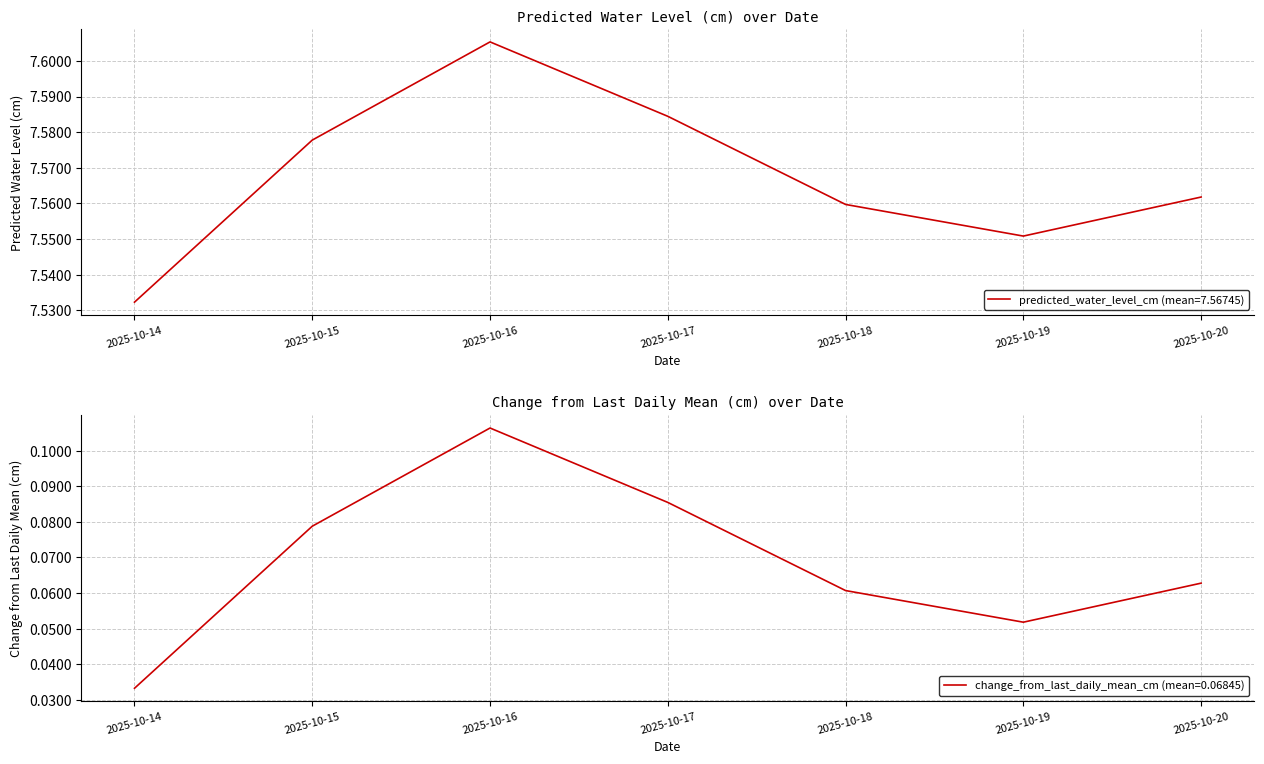

Which series changed the most between 2025-10-18 and 2025-10-19?

change_from_last_daily_mean_cm